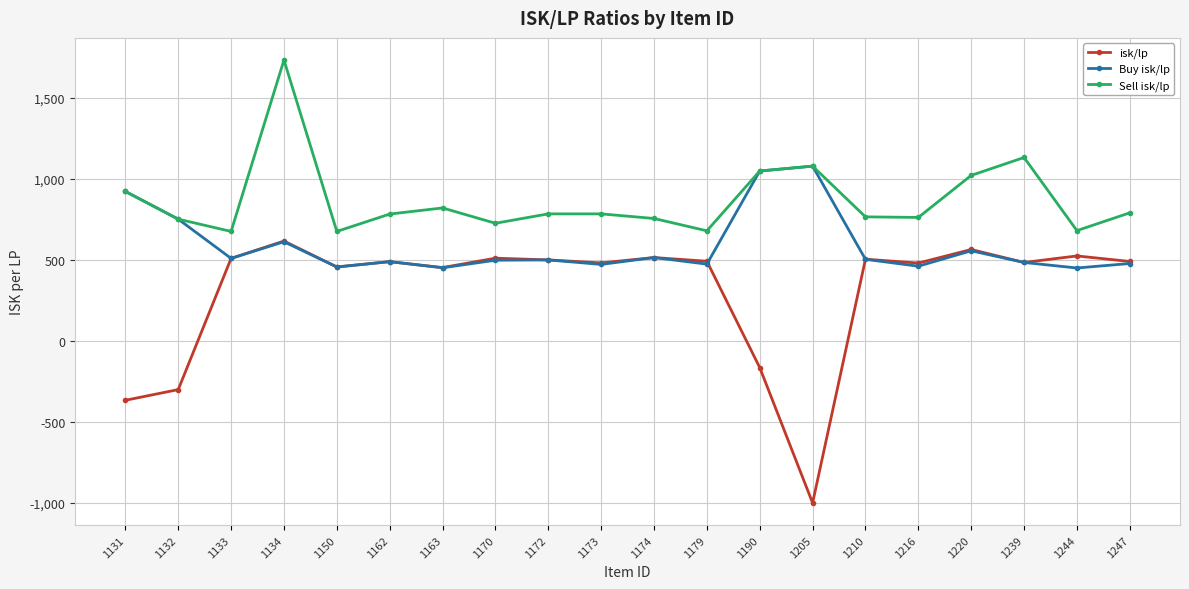

At which label does Sell isk/lp reach its peak?

1134